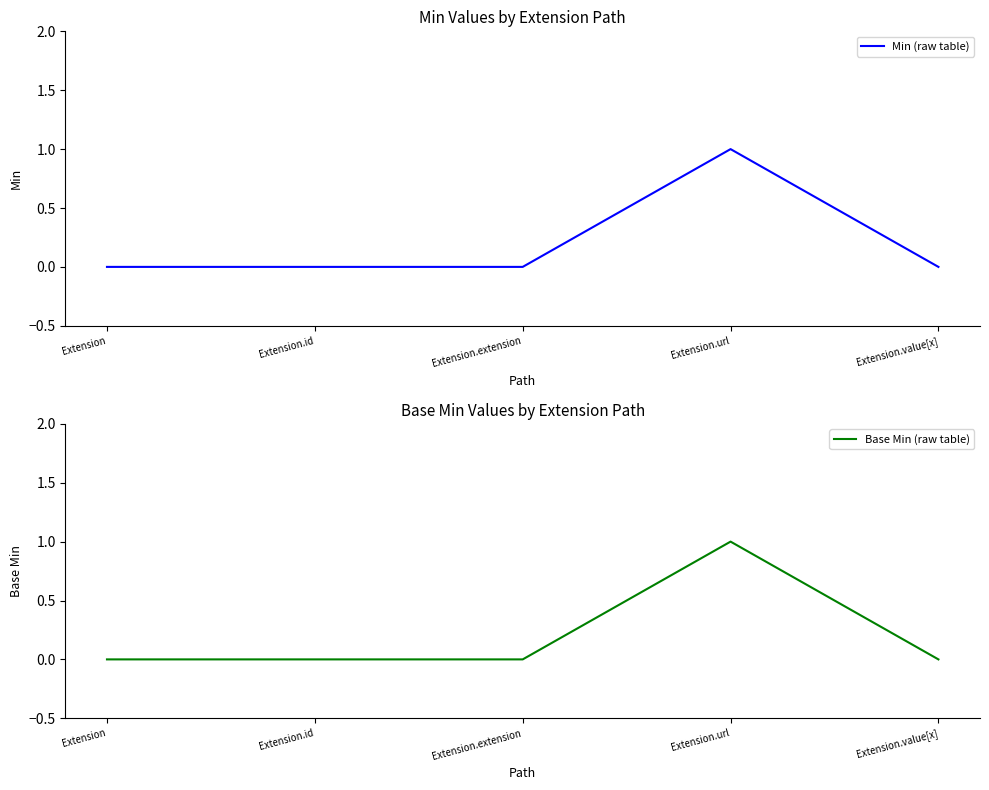

How many data points does each series have?

5